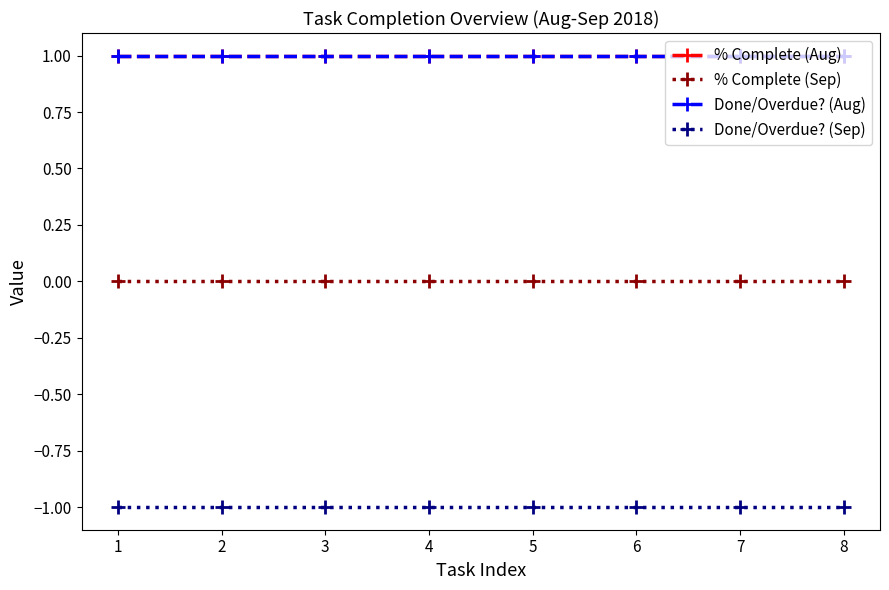

Reading left to right, extract all data points from this chart.

% Complete (Aug): 1	1	1	1	1	1	1	1
% Complete (Sep): 0	0	0	0	0	0	0	0
Done/Overdue? (Aug): 1	1	1	1	1	1	1	1
Done/Overdue? (Sep): -1	-1	-1	-1	-1	-1	-1	-1